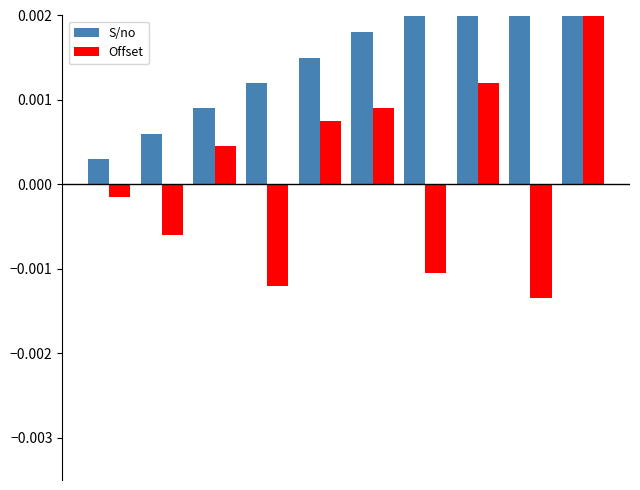

At how many categories does at least one series exceed 0?

10